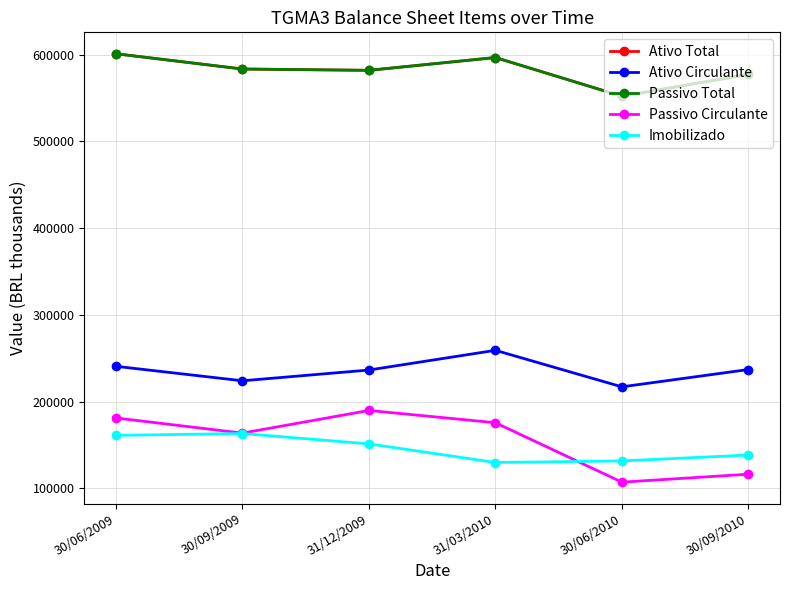

What is the value of the Imobilizado point at the 5th from the left?

131520.0